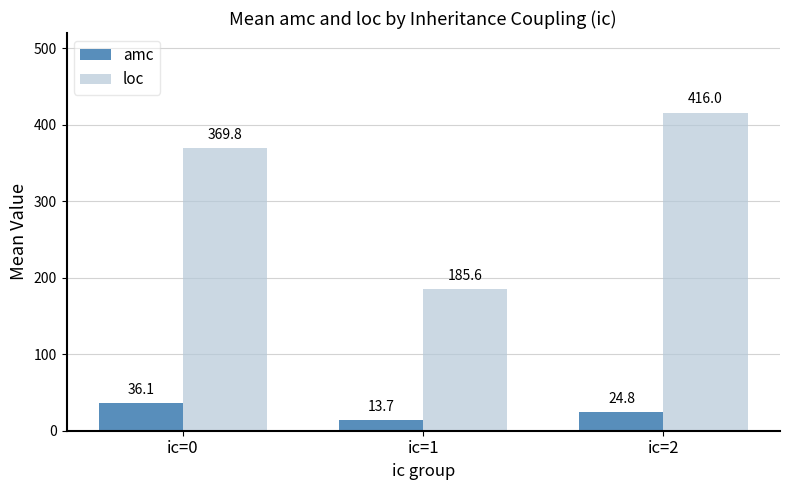

How many values in the amc series are below 24?

1